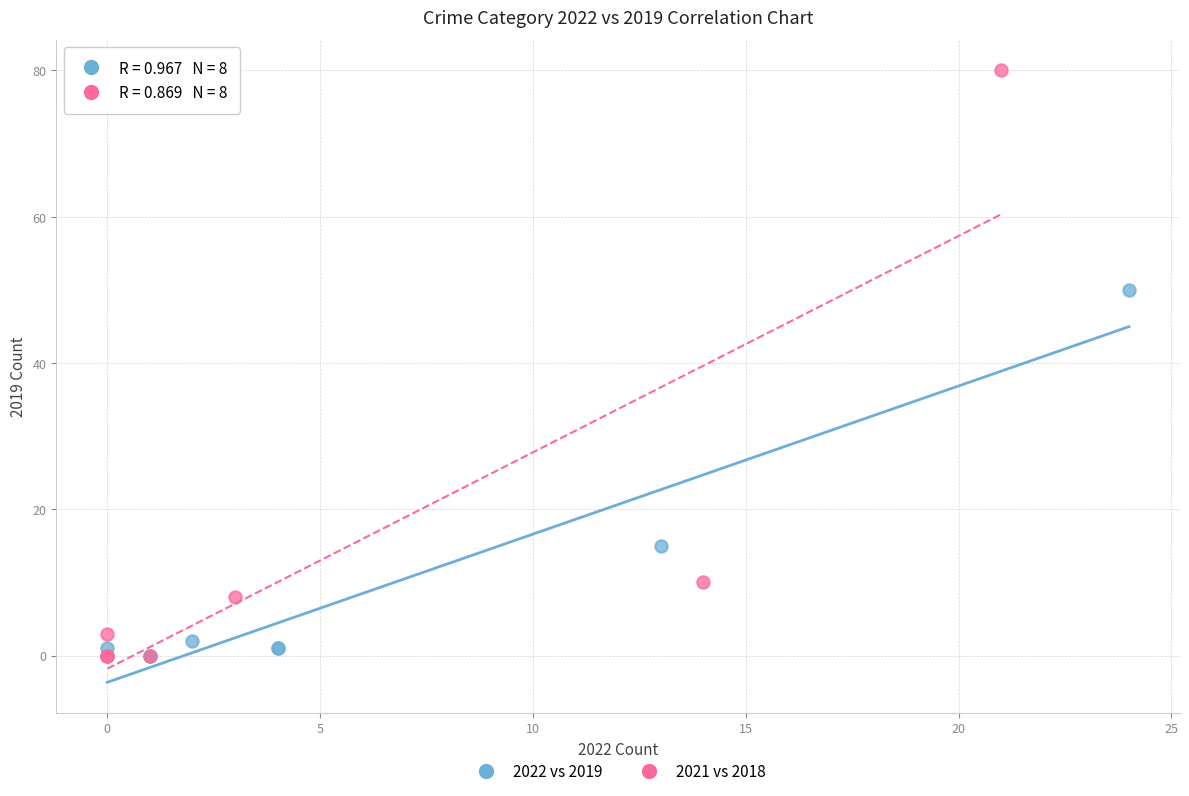

Which series has the largest Y range (max minus min)?

2021 vs 2018